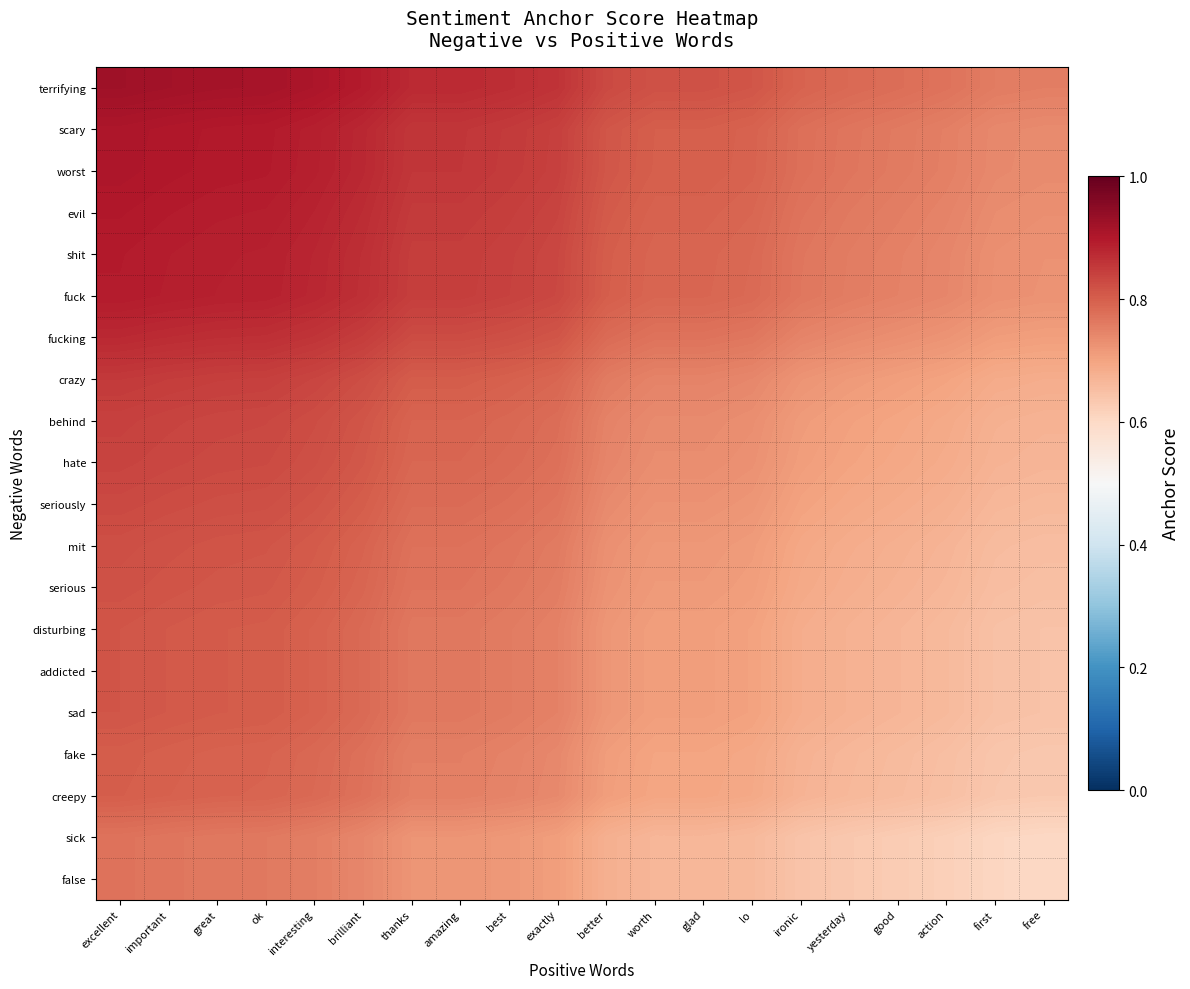

At how many categories does at least one series exceed 0?

20